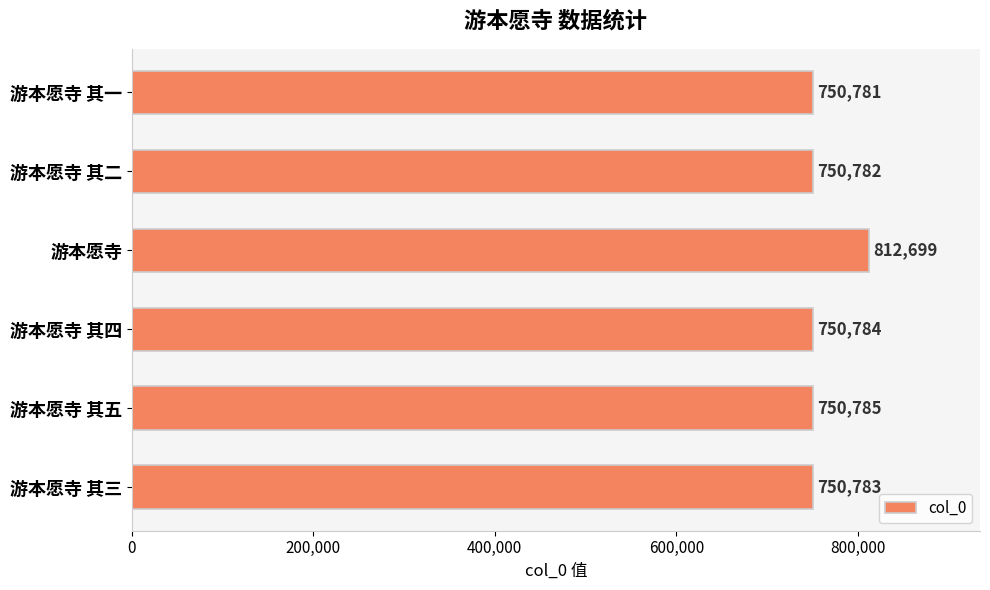

What is the difference between the maximum and minimum values?

61918